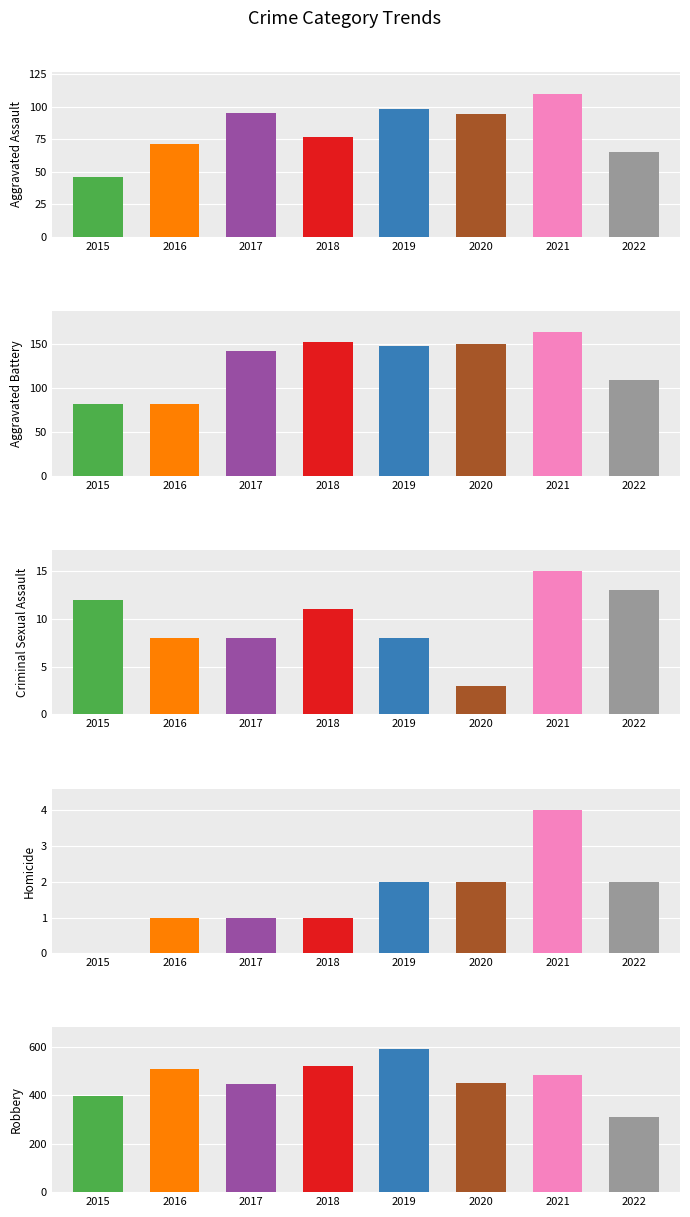

Reading left to right, list all the values displayed in this chart.

Aggravated Assault: 46	71	95	77	98	94	110	65
Aggravated Battery: 82	82	142	152	148	150	163	109
Criminal Sexual Assault: 12	8	8	11	8	3	15	13
Homicide: 0	1	1	1	2	2	4	2
Robbery: 395	510	446	519	591	450	484	310